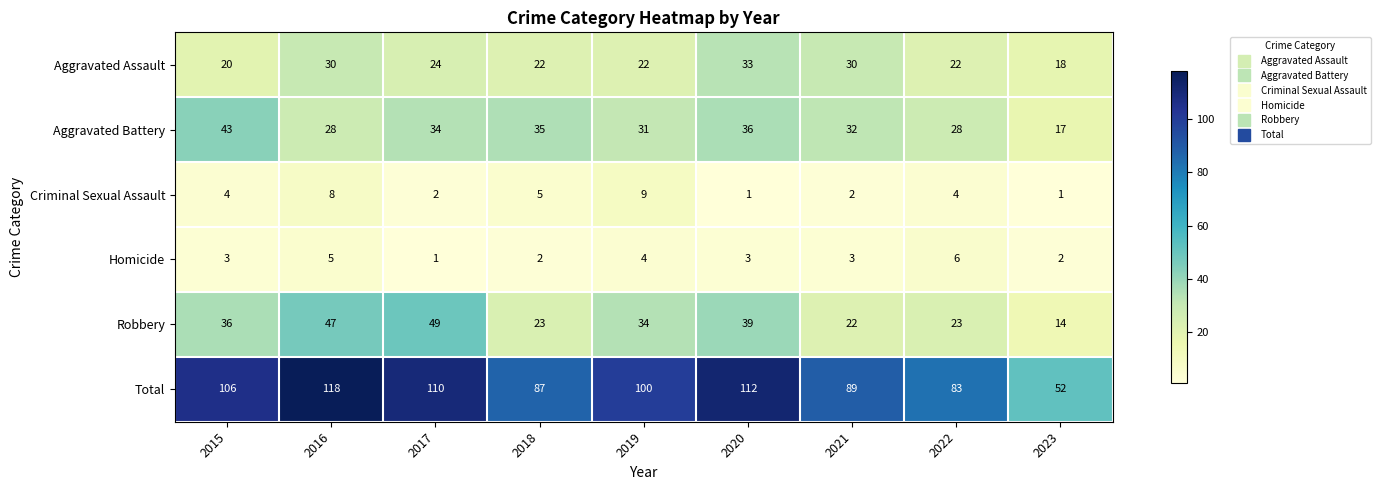

At which category does the chart reach its peak across all series?

2016